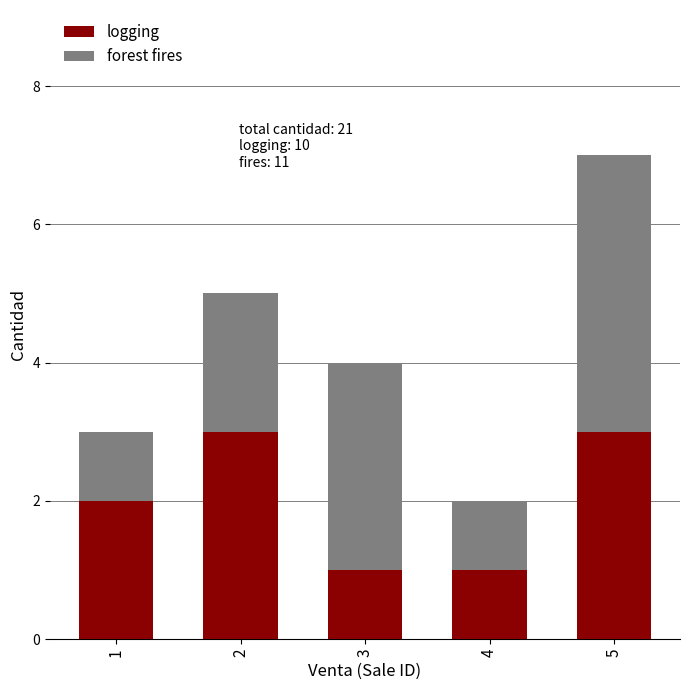

Reading left to right, list the values for the logging series.

2	3	1	1	3